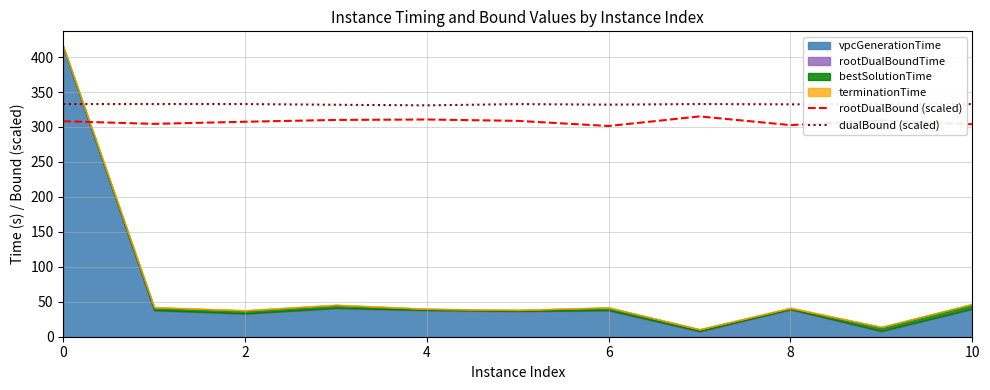

In rootDualBound (scaled), how many points are lower than both neighbors (excluding endpoints)?

3